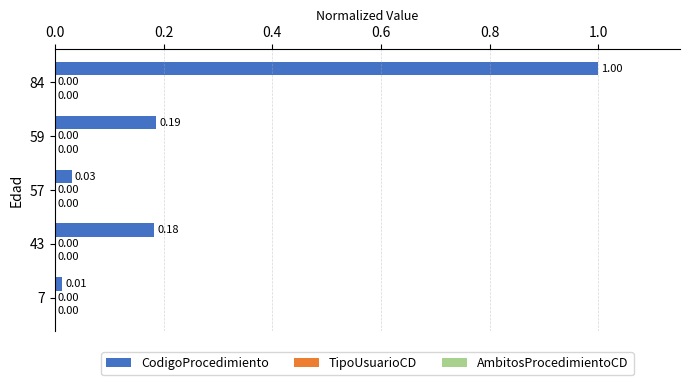

Which series has the largest total across all categories?

CodigoProcedimiento